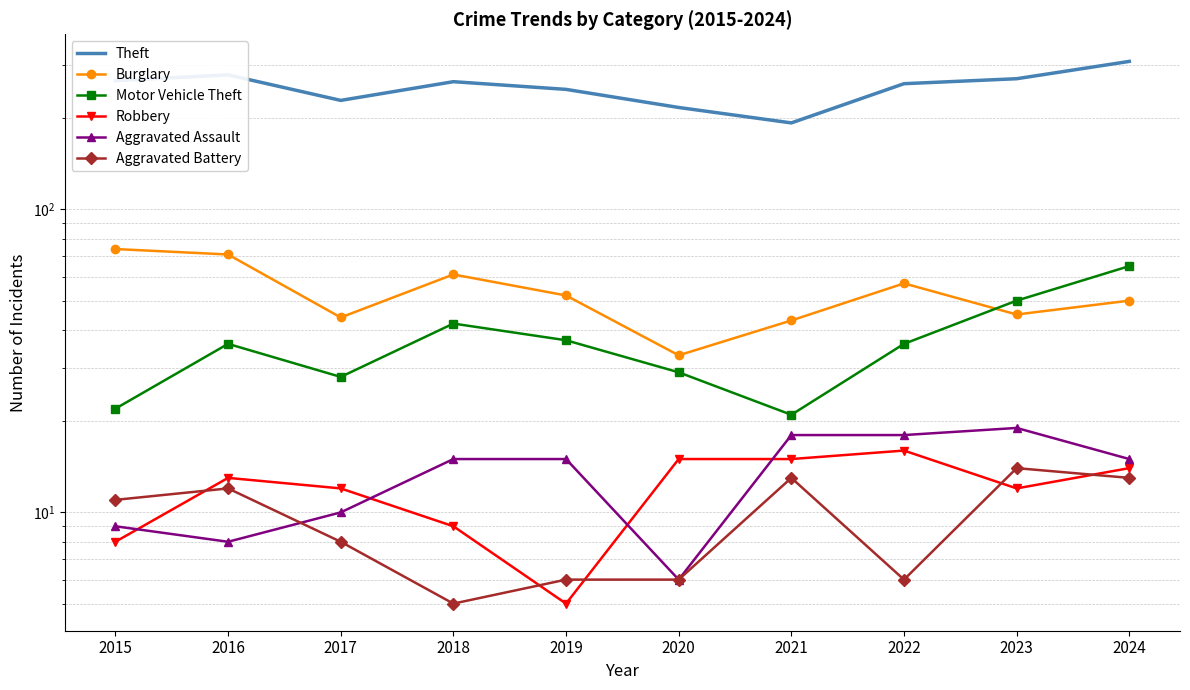

What value does the Robbery series have at 2016, to the nearest 5?

15